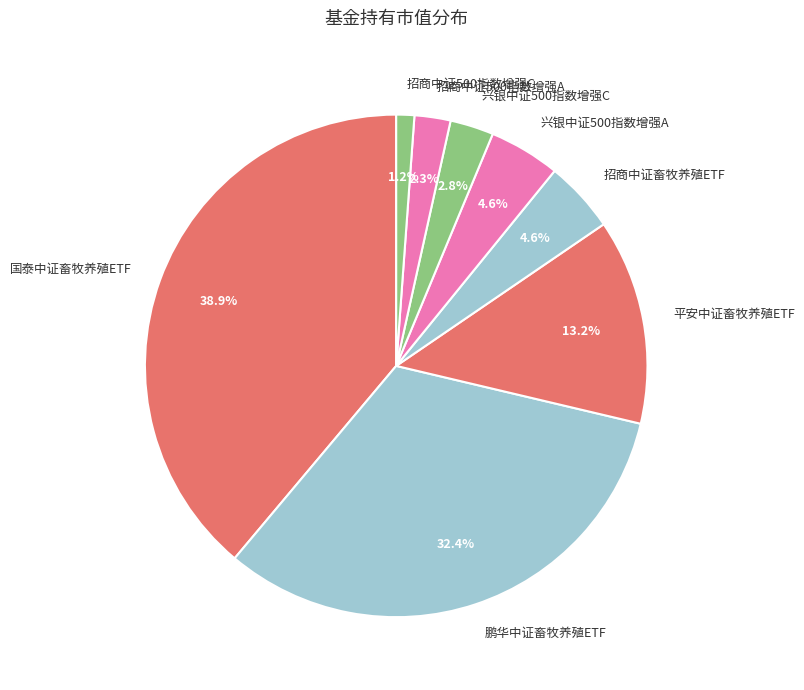

What is the smallest slice in the pie chart?

招商中证500指数增强C